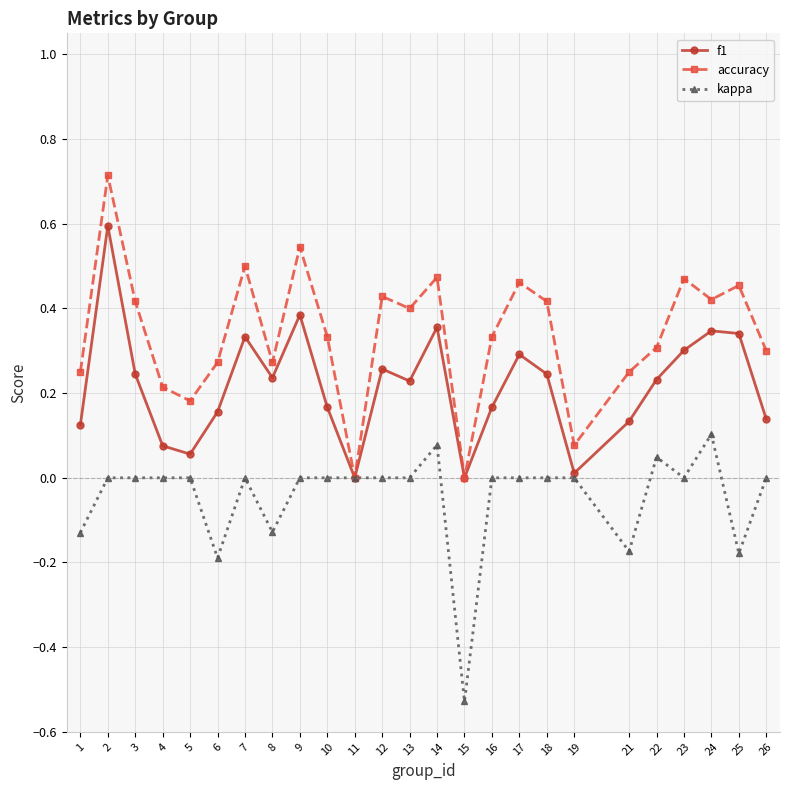

What are all the series names shown in the legend?

f1, accuracy, kappa